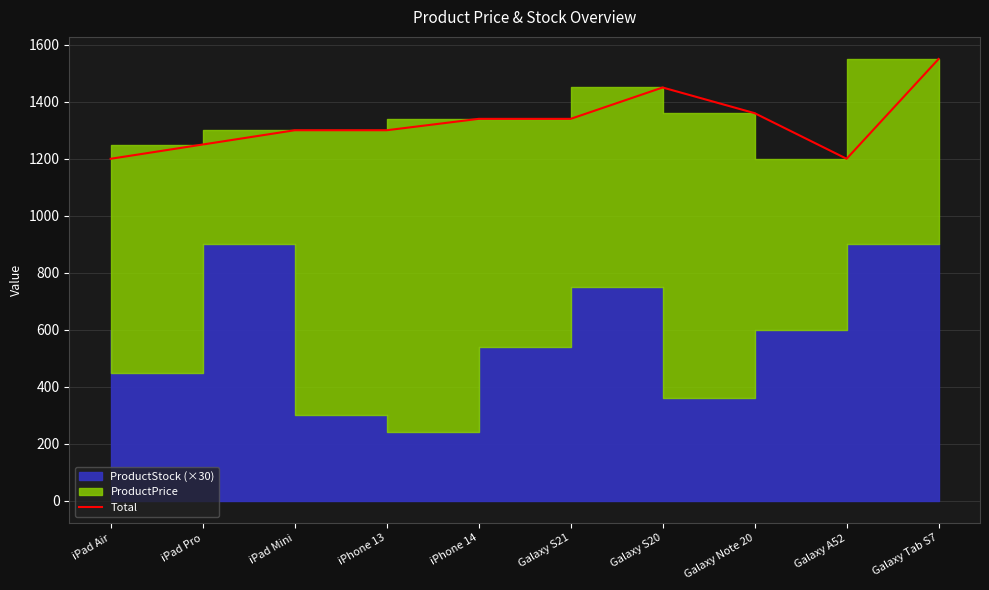

What is the approximate value at iPad Air?

1200.0